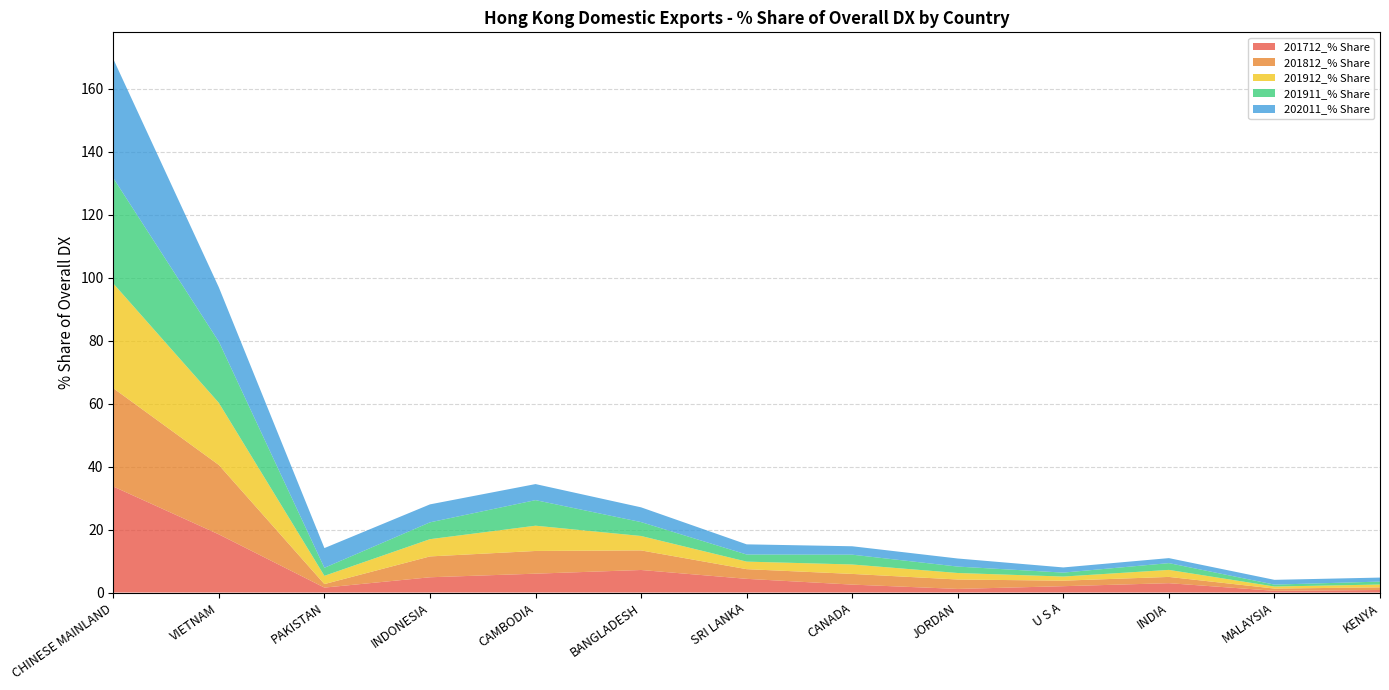

Reading right to left, what are all the values shown in this chart?

201712_% Share: KENYA=0.8	MALAYSIA=0.5	INDIA=3.0	U S A=2.0	JORDAN=1.1	CANADA=2.5	SRI LANKA=4.3	BANGLADESH=7.2	CAMBODIA=6.0	INDONESIA=4.8	PAKISTAN=1.6	VIETNAM=18.5	CHINESE MAINLAND=33.7
201812_% Share: KENYA=0.8	MALAYSIA=0.7	INDIA=2.0	U S A=1.8	JORDAN=3.0	CANADA=3.4	SRI LANKA=3.1	BANGLADESH=6.2	CAMBODIA=7.2	INDONESIA=6.6	PAKISTAN=1.1	VIETNAM=22.1	CHINESE MAINLAND=31.2
201912_% Share: KENYA=0.9	MALAYSIA=0.7	INDIA=2.2	U S A=1.3	JORDAN=2.1	CANADA=3.0	SRI LANKA=2.4	BANGLADESH=4.6	CAMBODIA=8.0	INDONESIA=5.5	PAKISTAN=2.6	VIETNAM=19.7	CHINESE MAINLAND=33.3
201911_% Share: KENYA=0.9	MALAYSIA=0.6	INDIA=2.2	U S A=1.3	JORDAN=2.0	CANADA=3.1	SRI LANKA=2.3	BANGLADESH=4.4	CAMBODIA=8.1	INDONESIA=5.3	PAKISTAN=2.6	VIETNAM=19.4	CHINESE MAINLAND=33.5
202011_% Share: KENYA=1.3	MALAYSIA=1.5	INDIA=1.6	U S A=1.6	JORDAN=2.6	CANADA=2.7	SRI LANKA=3.2	BANGLADESH=4.7	CAMBODIA=5.1	INDONESIA=5.7	PAKISTAN=6.3	VIETNAM=17.3	CHINESE MAINLAND=37.8